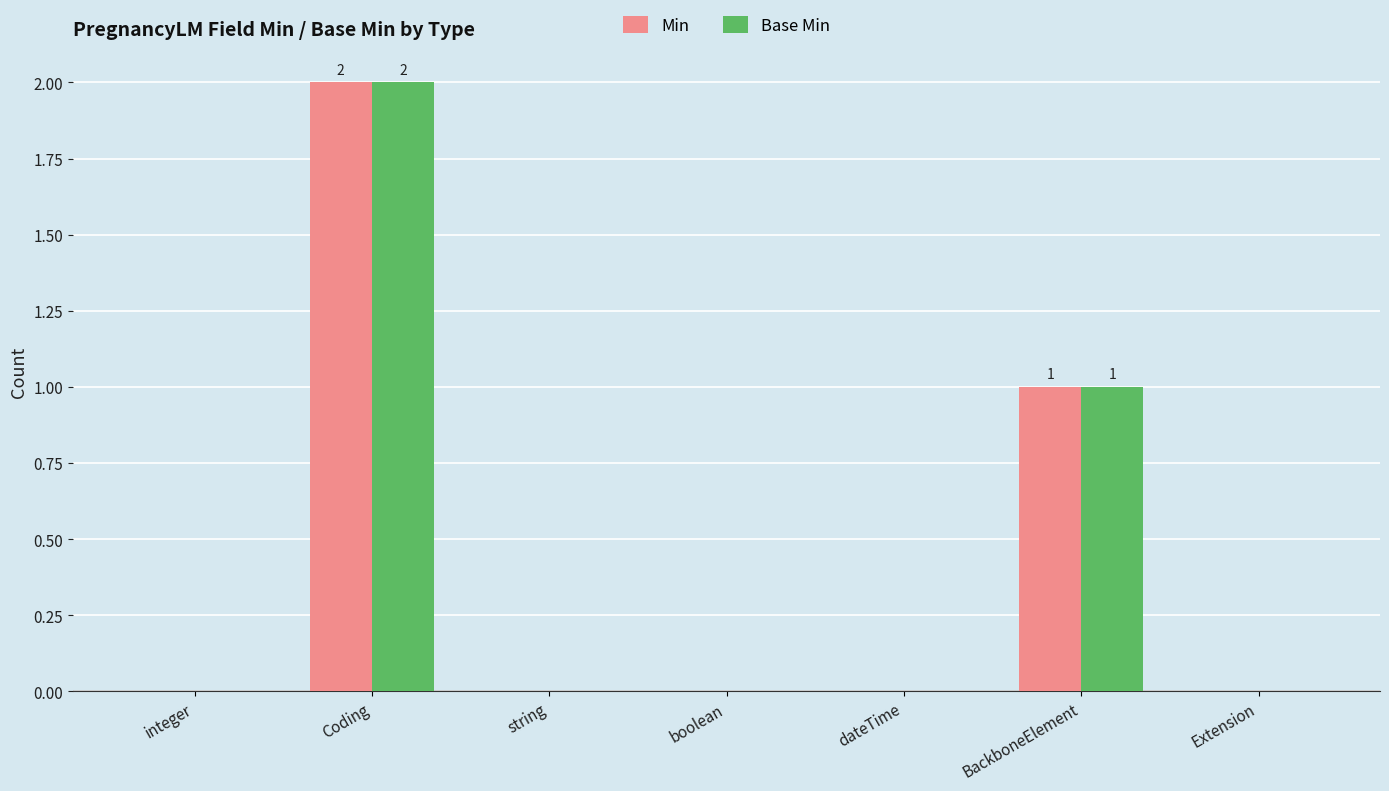

Count the Min values in the range 0 to 1.

6